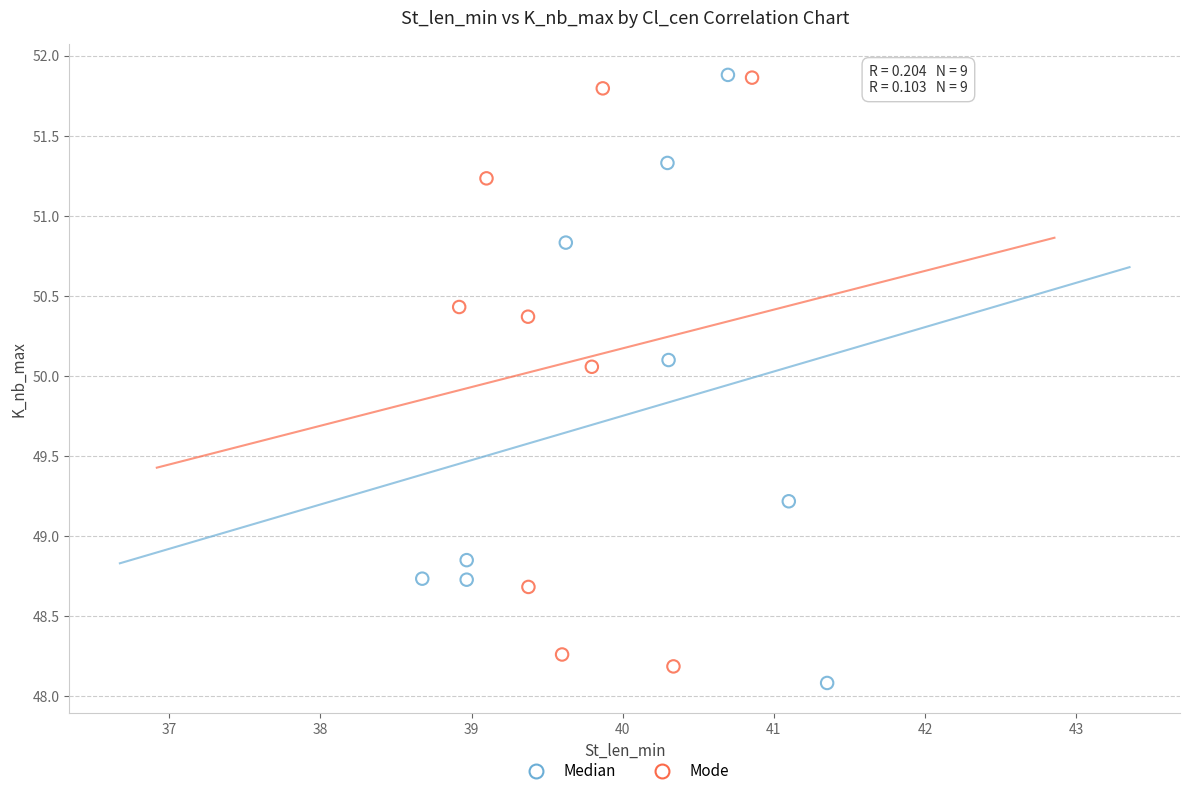

What are all the series names shown in the legend?

Median, Mode